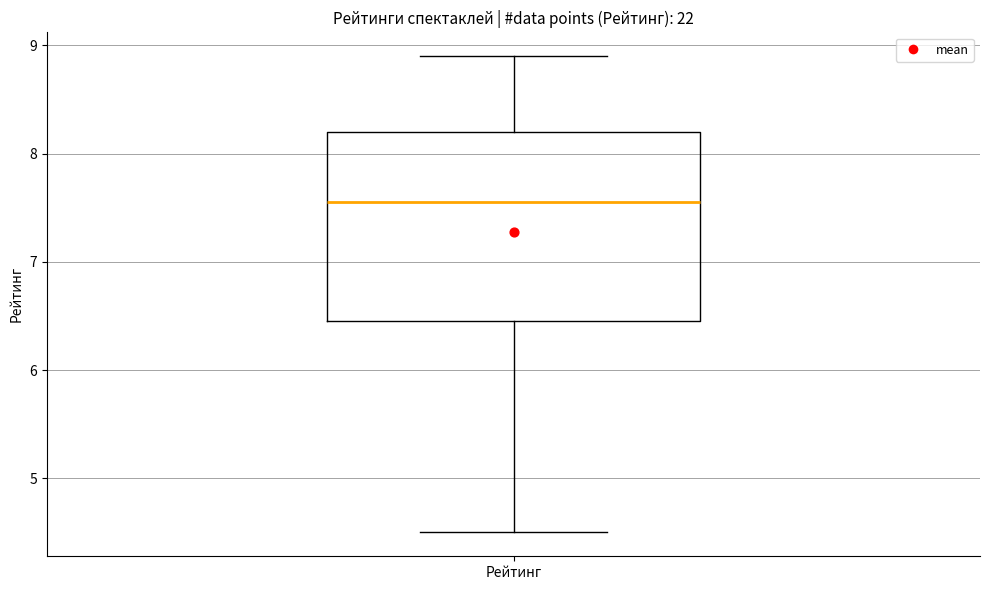

Read this box plot against the y-axis: the position of the median line, the range covered by the box, and the ends of both whiskers. The values are not printed on the chart, so give them approximately, as read against the axis.

median 7.6, box 6.5 to 8.2, whiskers 4.5 to 8.9